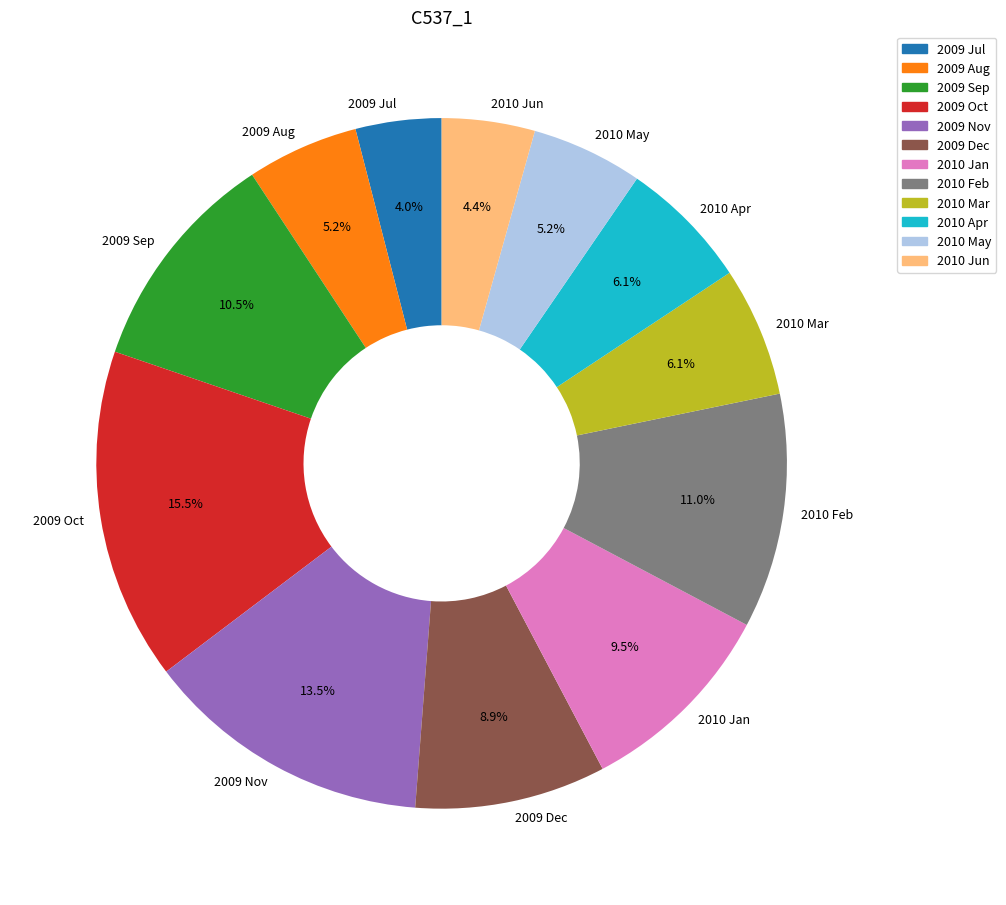

Which category has the biggest portion of the pie?

2009 Oct